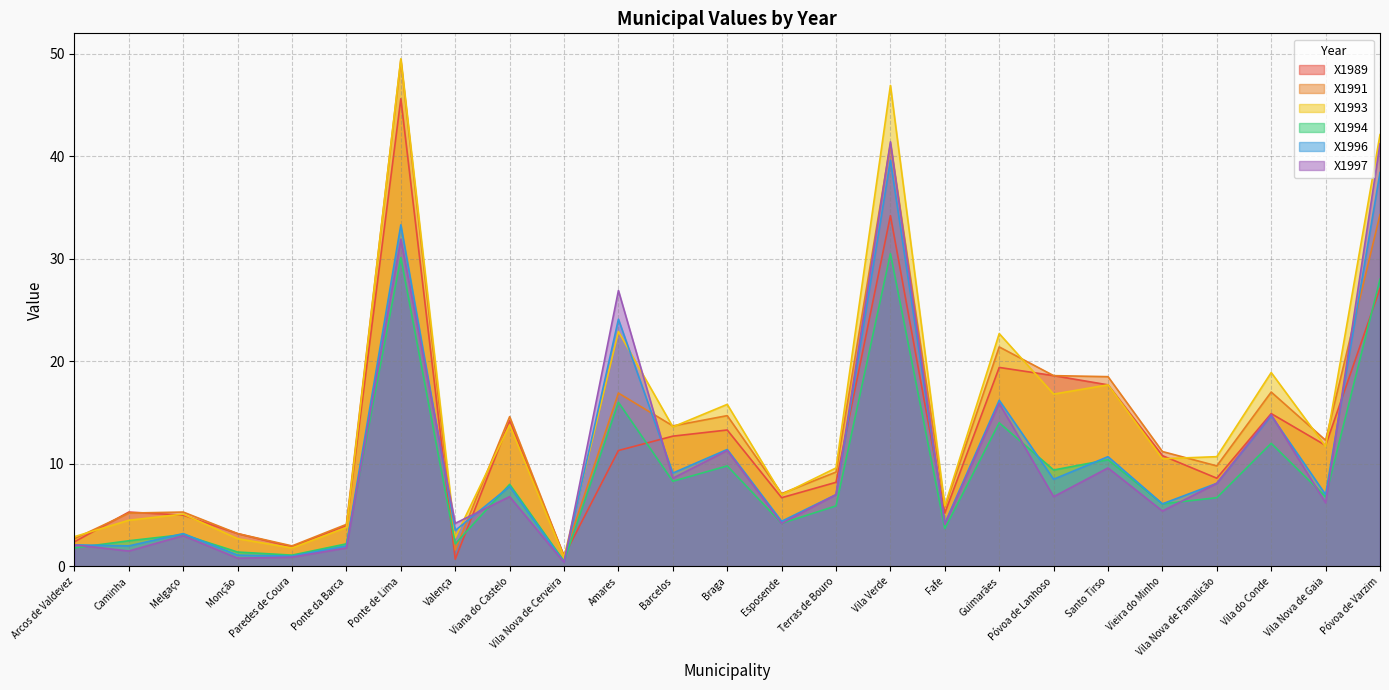

What is the greatest value displayed?

49.5